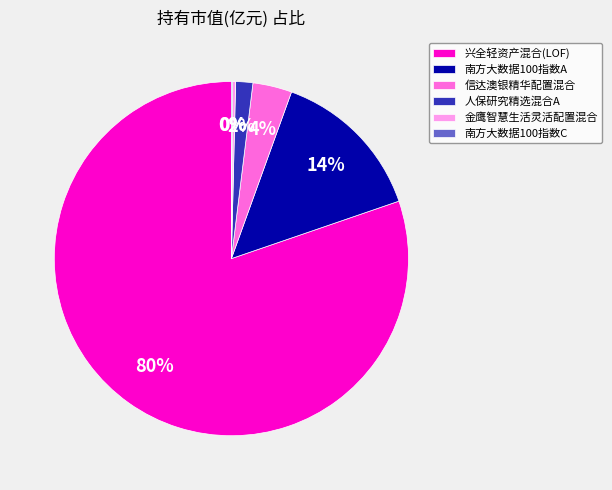

To the nearest percent, what portion does 南方大数据100指数A represent?

14%